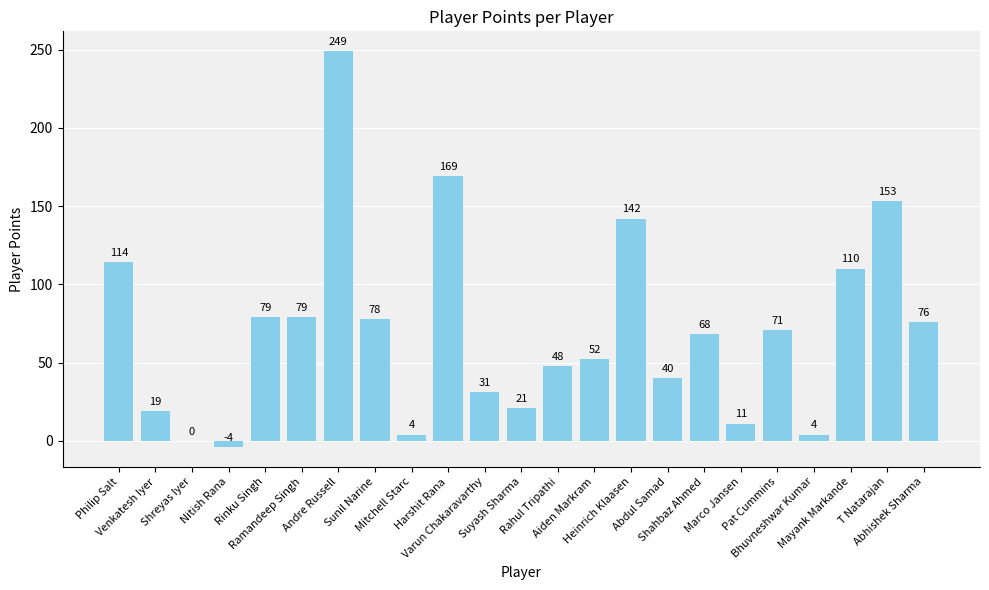

What is the greatest value displayed?

249